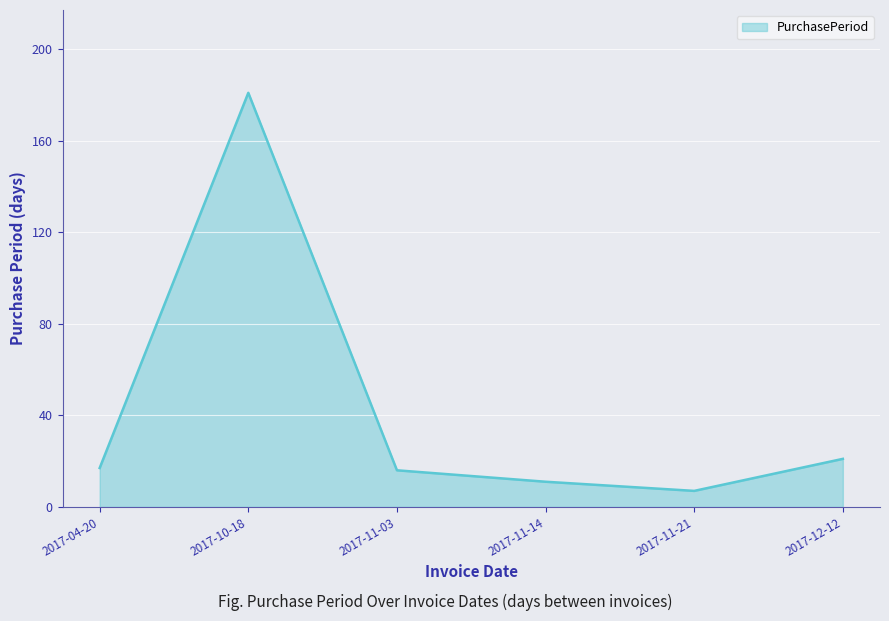

Reading right to left, extract all data points from this chart.

2017-12-12=21	2017-11-21=7	2017-11-14=11	2017-11-03=16	2017-10-18=181	2017-04-20=17